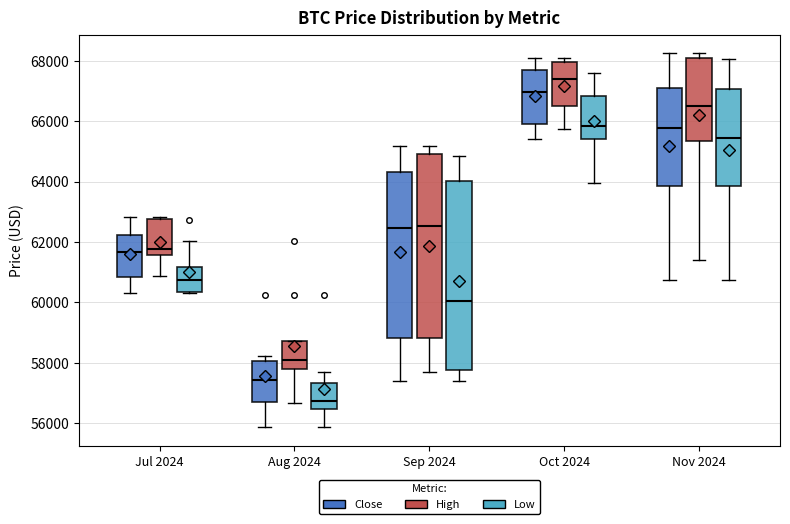

Where does the lower whisker of the box for Nov 2024 (High) end on the y-axis? The values are not printed on the chart, so give them approximately, as read against the axis.

61400